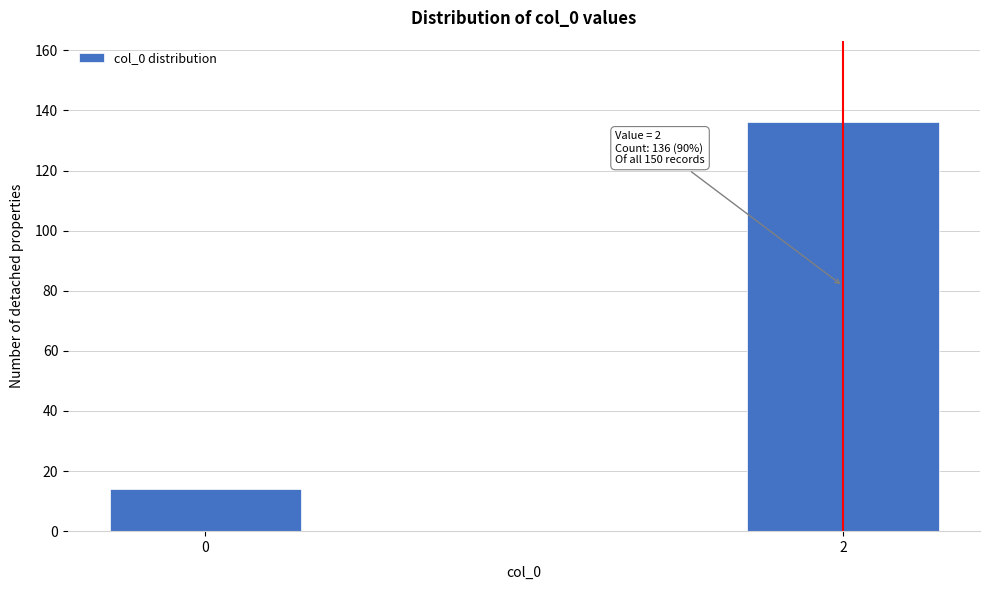

Reading right to left, extract all data points from this chart.

2=136	0=14